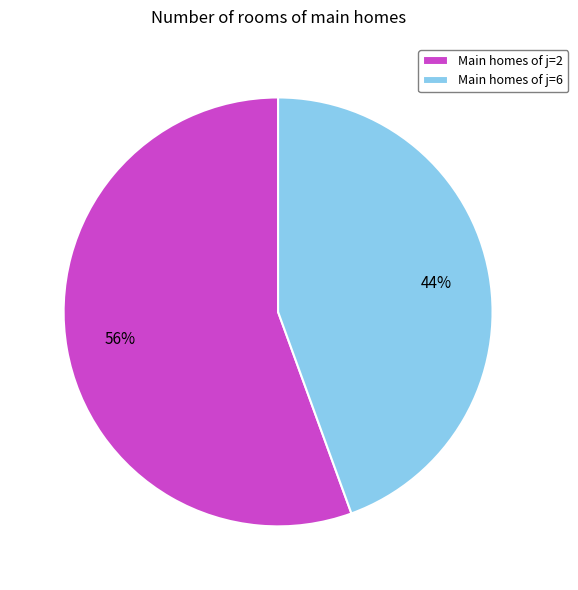

To the nearest percent, what percentage of the pie is Main homes of j=2?

56%